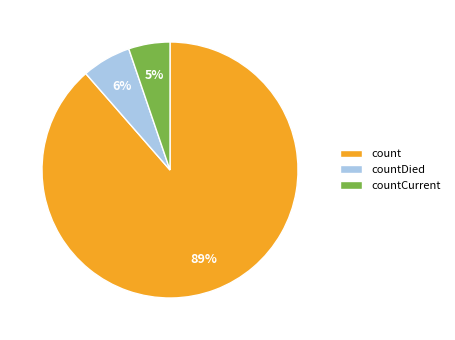

Which category has the biggest portion of the pie?

count